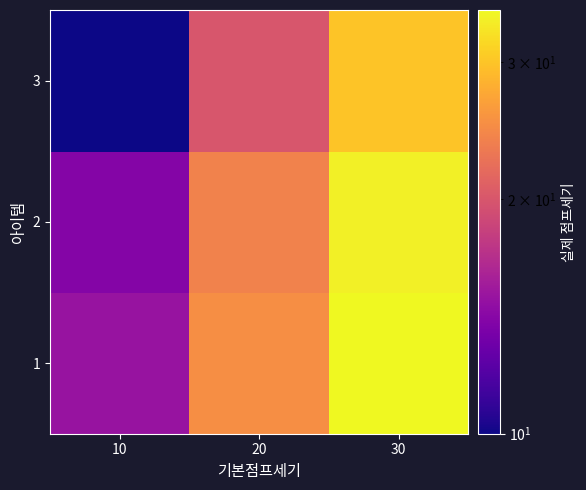

At which category does the chart reach its minimum across all series?

10